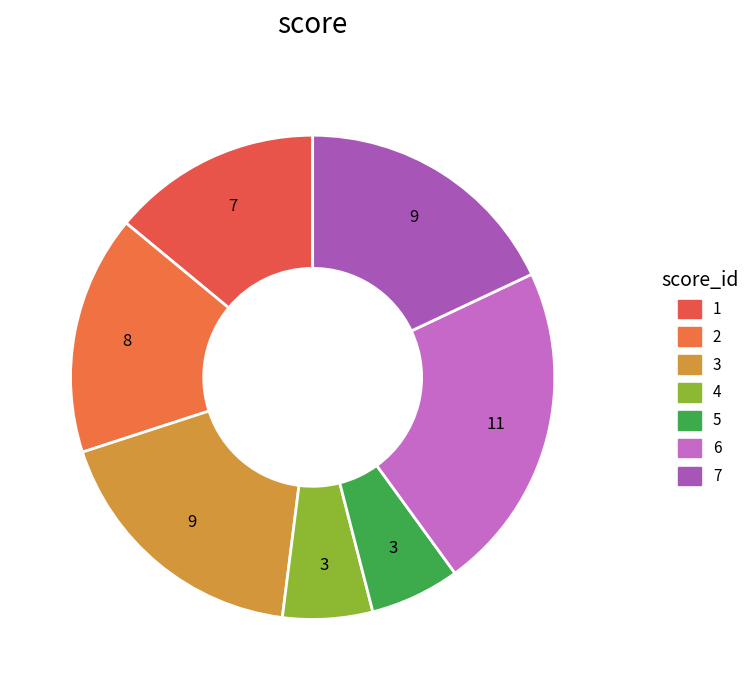

Does any single category account for the majority?

No